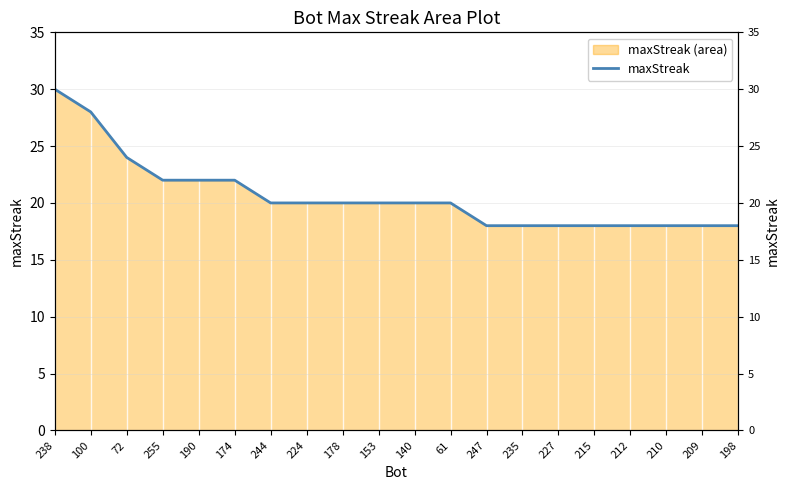

Reading left to right, what are all the values shown in this chart?

30	28	24	22	22	22	20	20	20	20	20	20	18	18	18	18	18	18	18	18